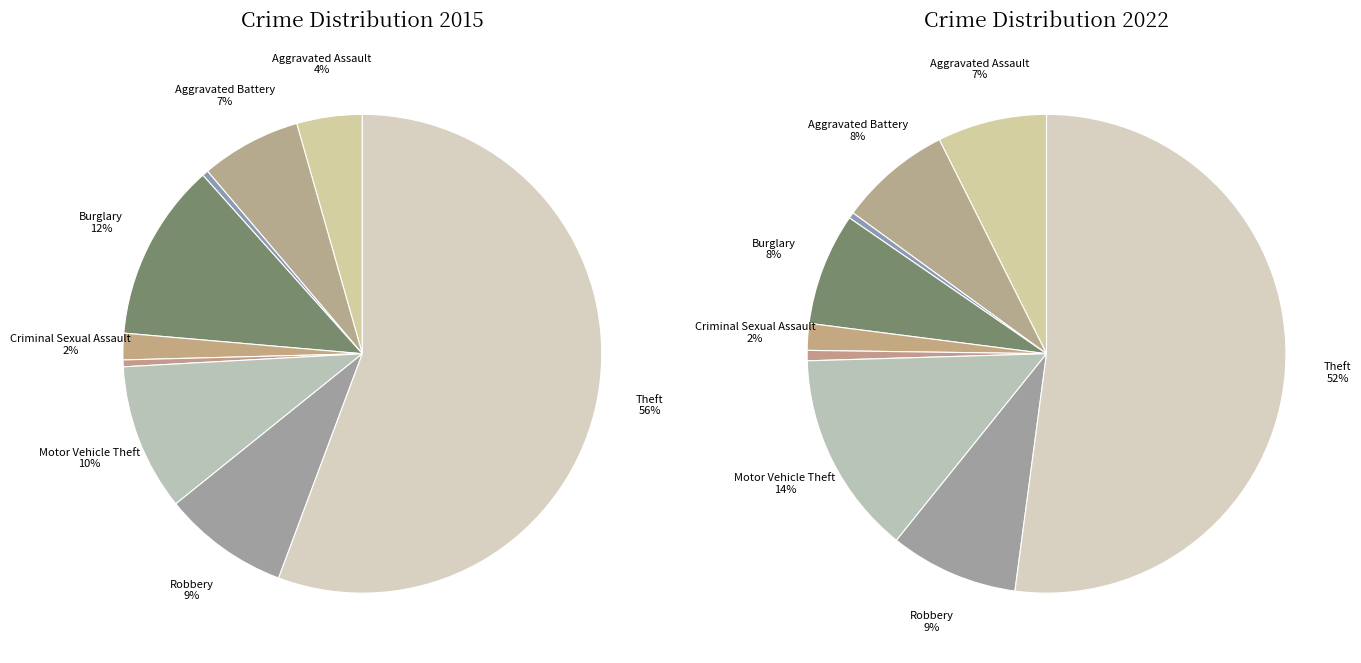

Rank the categories by value from lowest to highest.

Arson, Homicide, Criminal Sexual Assault, Aggravated Assault, Aggravated Battery, Robbery, Motor Vehicle Theft, Burglary, Theft